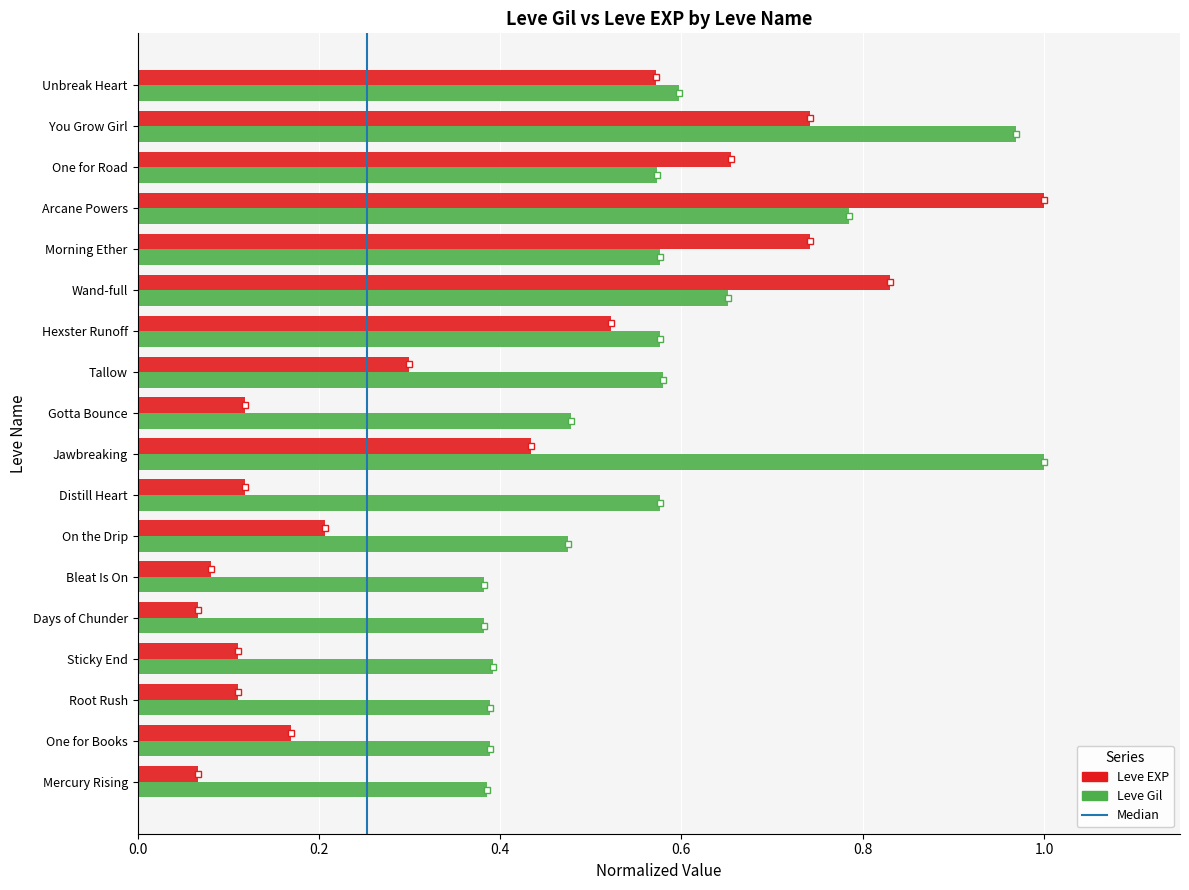

Is the value of Leve Gil at Distill Heart greater than the value of Leve EXP at On the Drip?

Yes